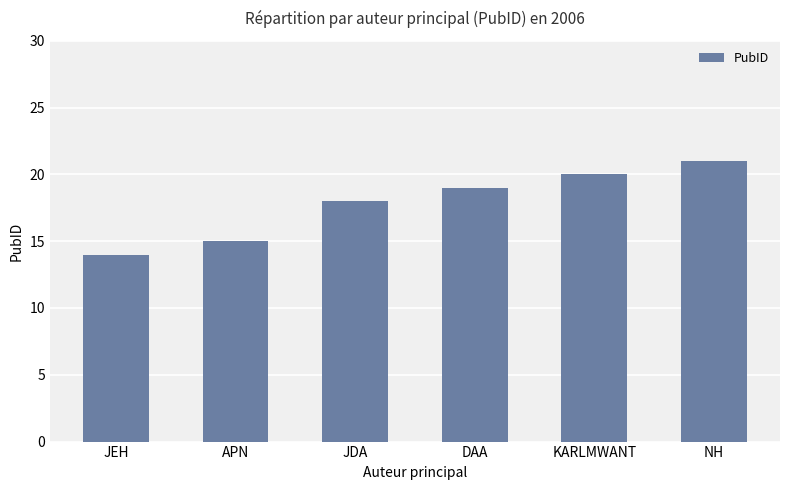

At which category does the chart reach its peak across all series?

NH